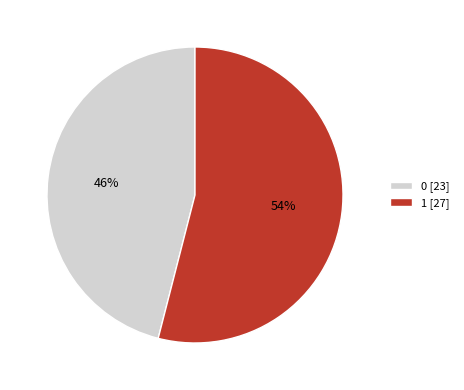

Count the number of slices in the pie.

2